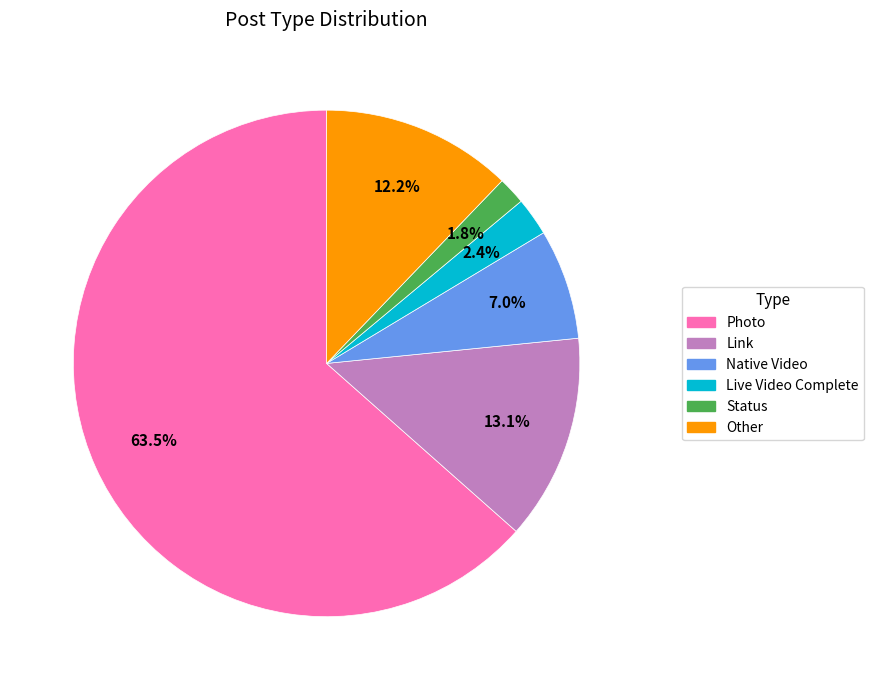

Approximately how many times larger is the value at Native Video compared to Link?

0.5